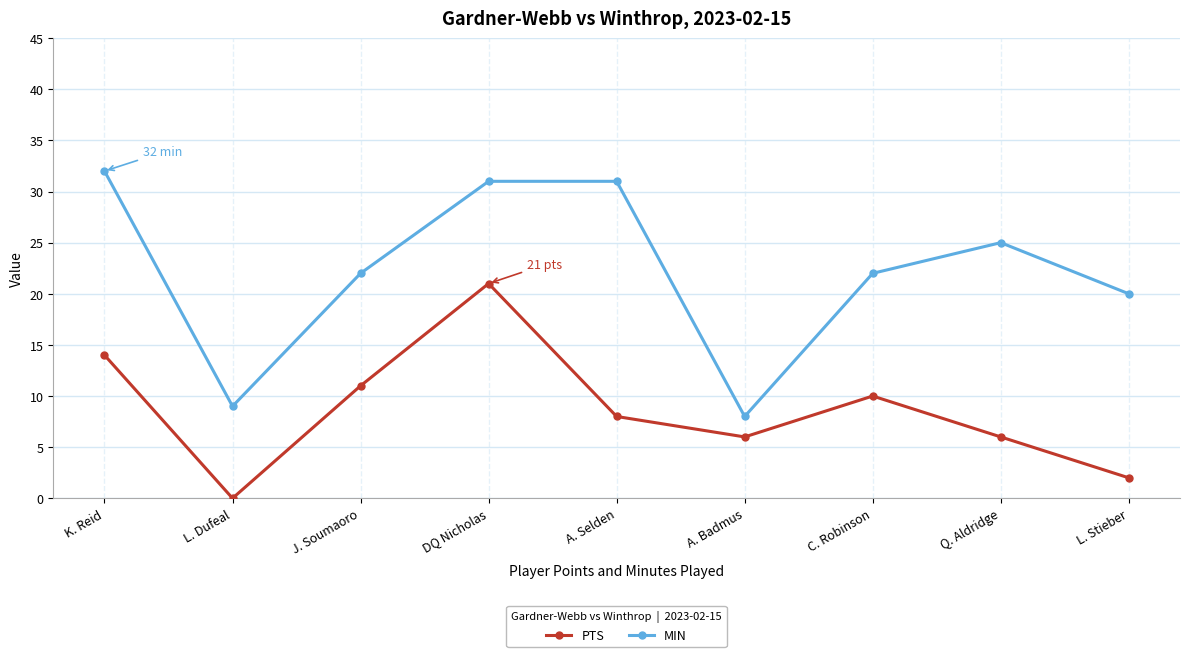

In PTS, how many points are higher than both neighbors (excluding endpoints)?

2